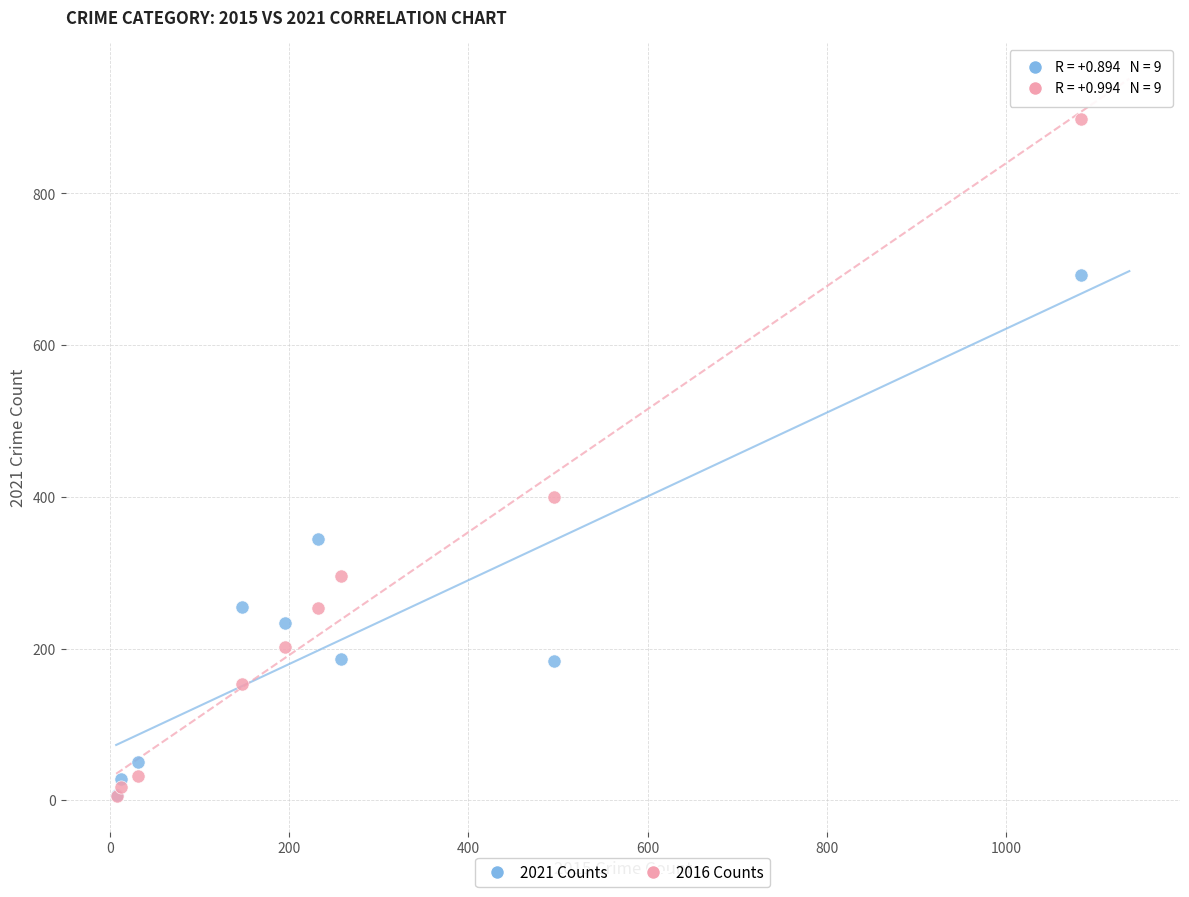

In the 2016 Counts series, what Y value is closest to 452?

400